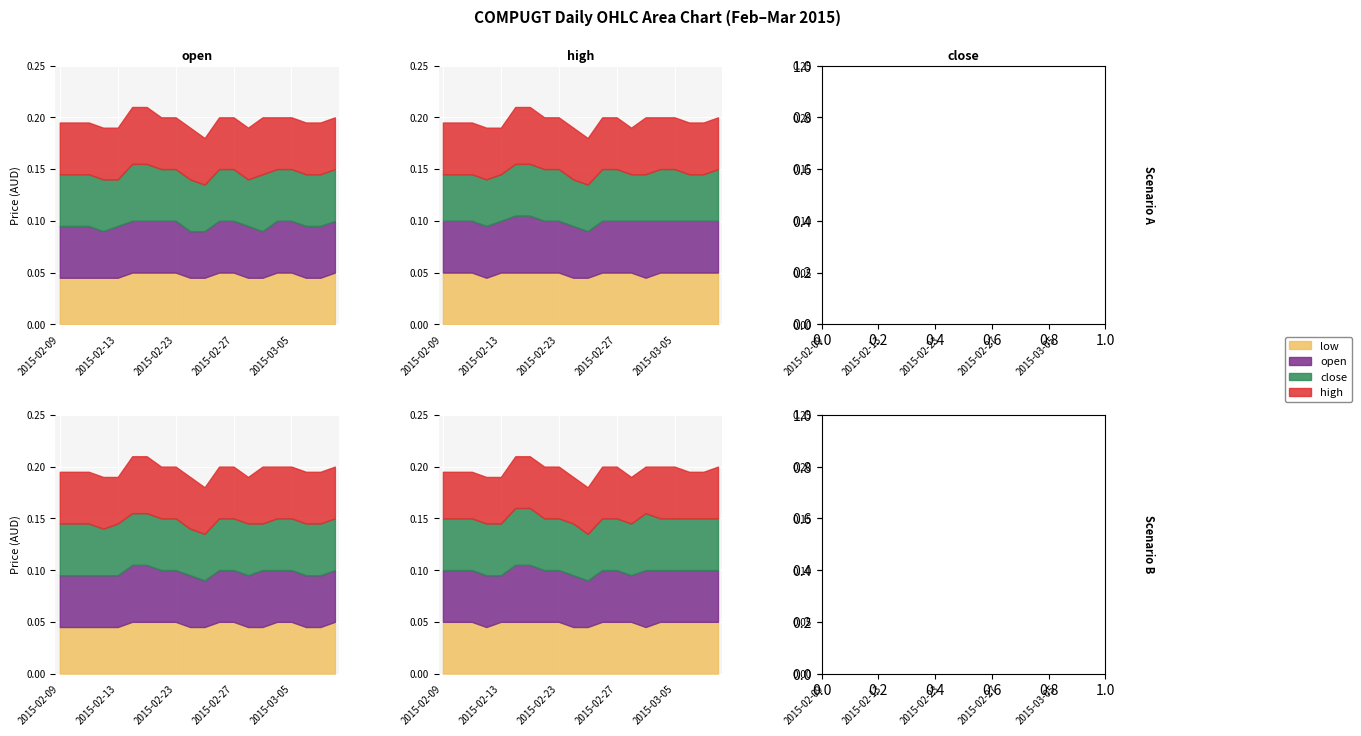

What is the total value across all series at 2015-02-24?

0.2